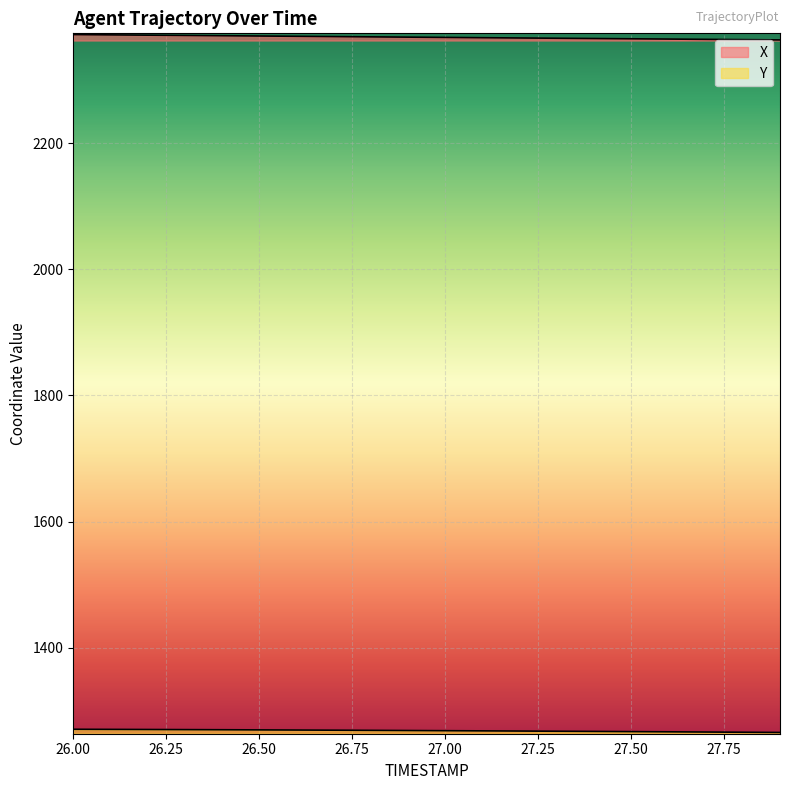

Reading left to right, extract all data points from this chart.

X: 26.0=2372.0	26.1=2371.5	26.2=2371.1	26.3=2370.6	26.4=2370.2	26.5=2369.7	26.6=2369.3	26.7=2368.8	26.8=2368.4	26.9=2367.9	27.0=2367.5	27.1=2367.1	27.2=2366.6	27.3=2366.2	27.4=2365.8	27.5=2365.3	27.6=2364.9	27.7=2364.4	27.8=2364.0	27.9=2363.5
Y: 26.0=1271.0	26.1=1270.8	26.2=1270.6	26.3=1270.4	26.4=1270.2	26.5=1270.0	26.6=1269.8	26.7=1269.5	26.8=1269.2	26.9=1269.0	27.0=1268.7	27.1=1268.4	27.2=1268.1	27.3=1267.8	27.4=1267.5	27.5=1267.2	27.6=1266.9	27.7=1266.6	27.8=1266.2	27.9=1265.9